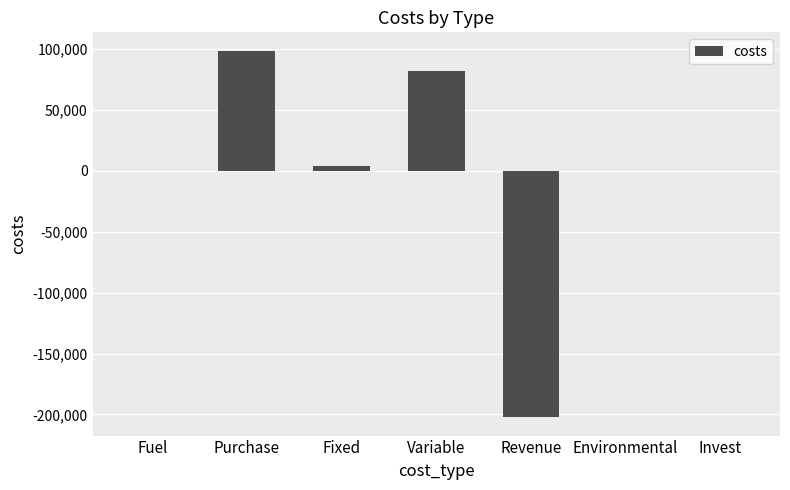

What is the sum of all values?

-17869.6